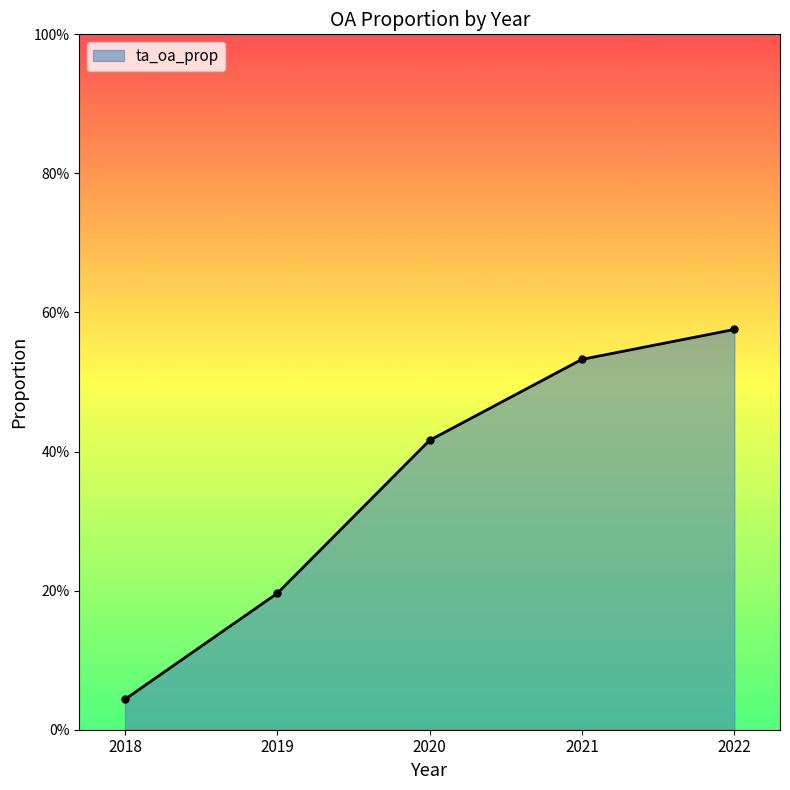

What is the approximate value at 2019?

0.2